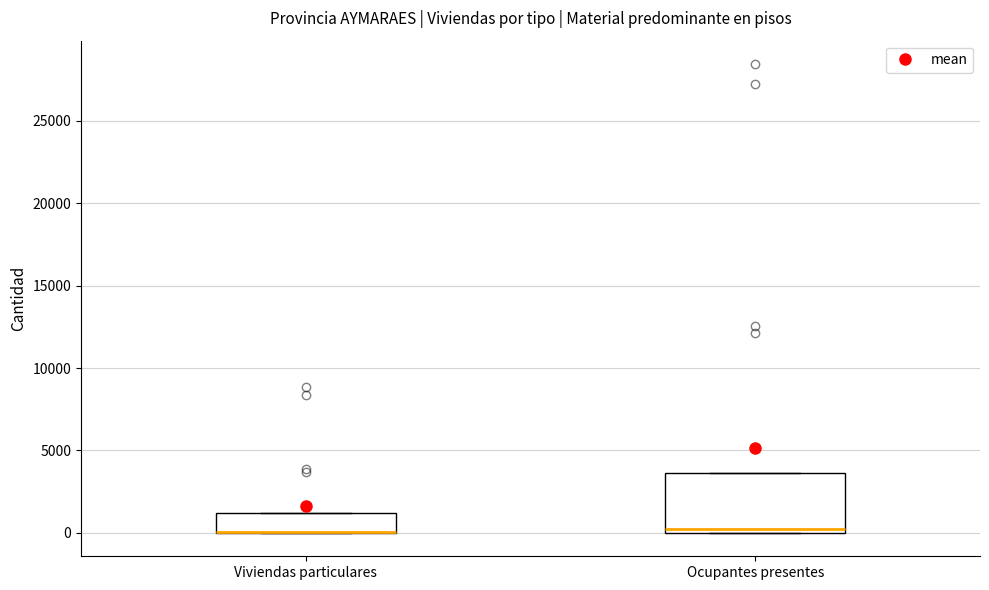

Where is the lower edge of the box for Viviendas particulares on the y-axis? The values are not printed on the chart, so give them approximately, as read against the axis.

0